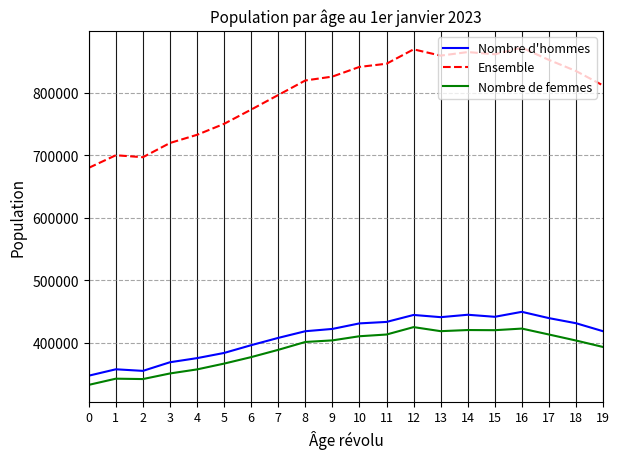

Which series changed the most between 3 and 7?

Ensemble